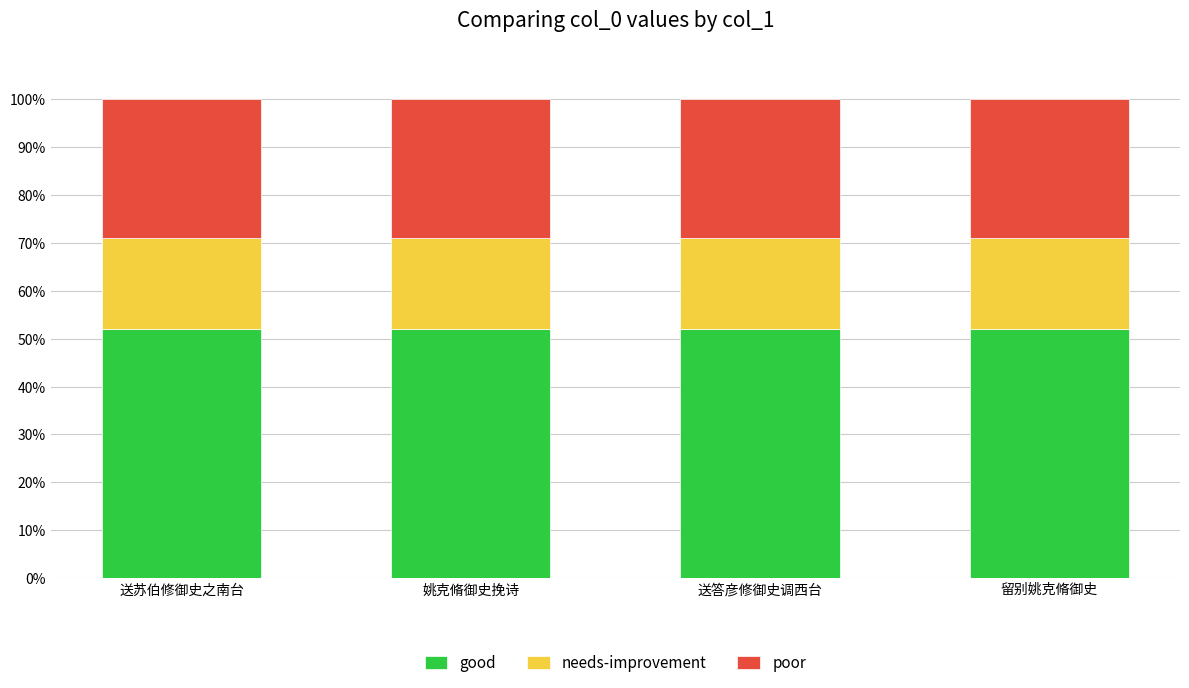

Read the good value at 姚克脩御史挽诗.

52